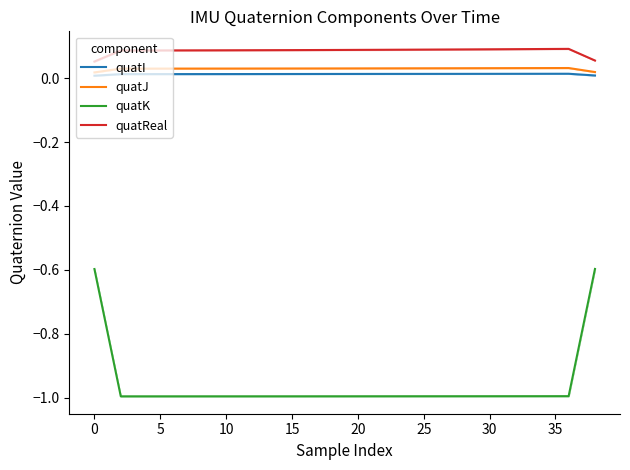

True or false: quatK has a value of -1.0 at 30.

True